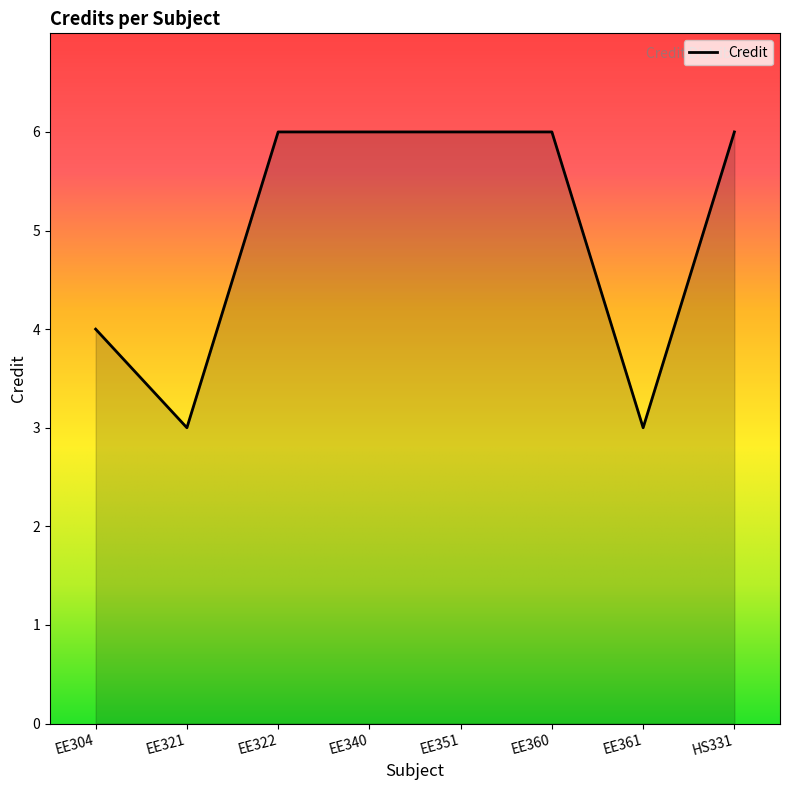

Reading left to right, transcribe all the data shown in this chart.

4	3	6	6	6	6	3	6